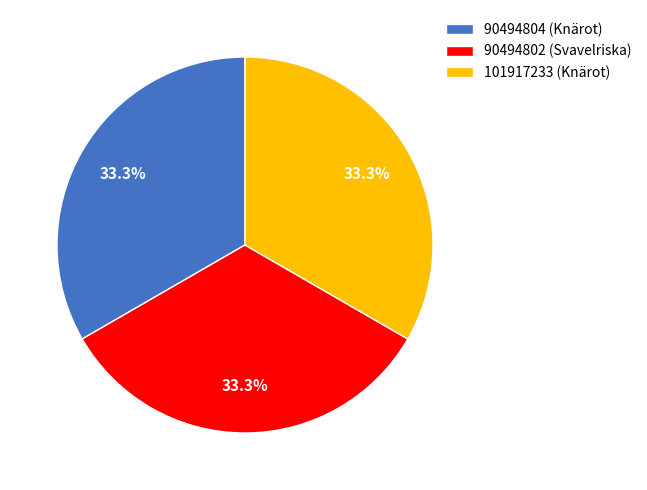

Combined, what portion of the pie is 90494804 (Knärot) and 90494802 (Svavelriska)?

66.7%